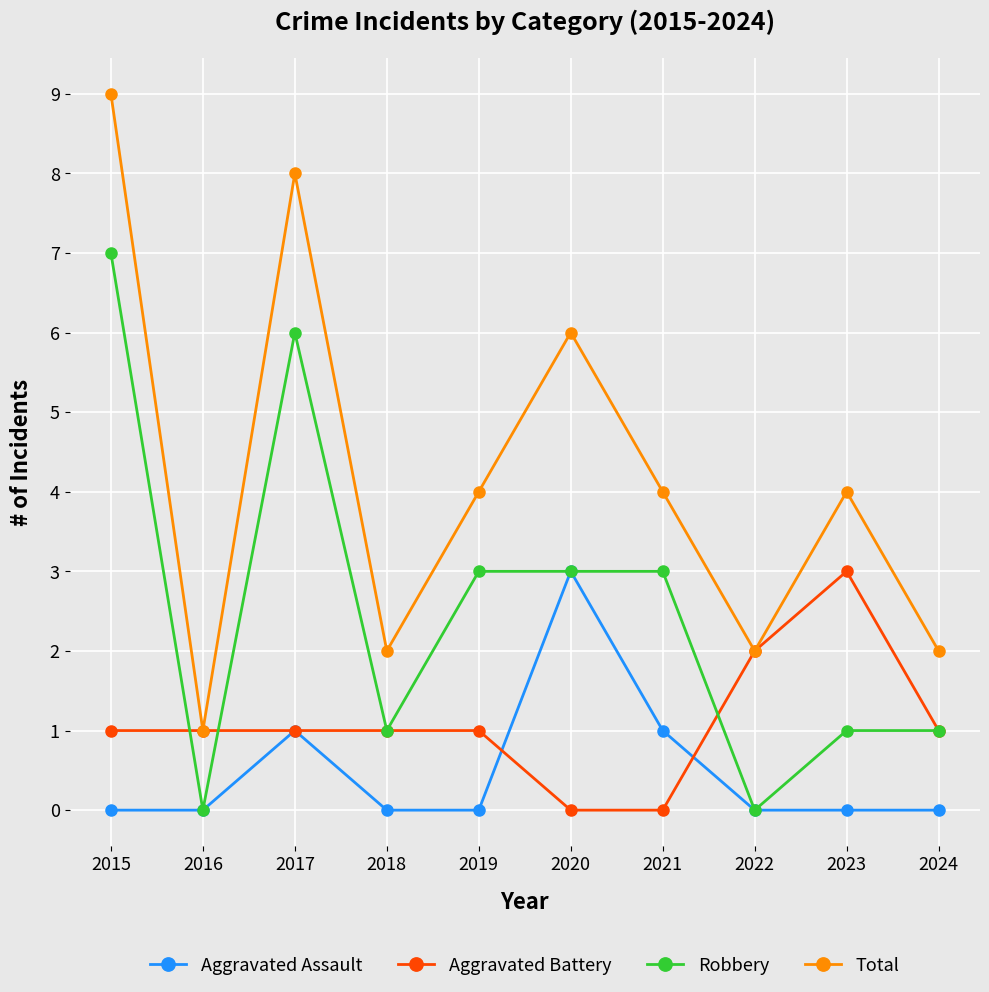

What is the greatest value displayed?

9